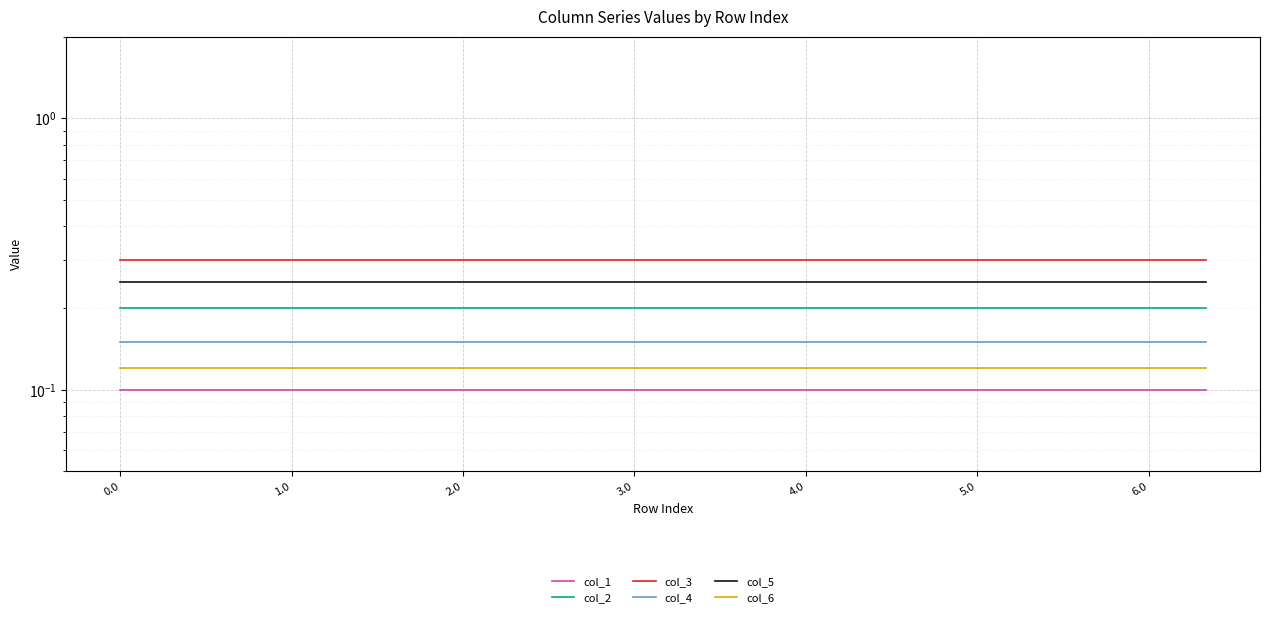

True or false: col_5 has more than 1 interior local peaks.

False